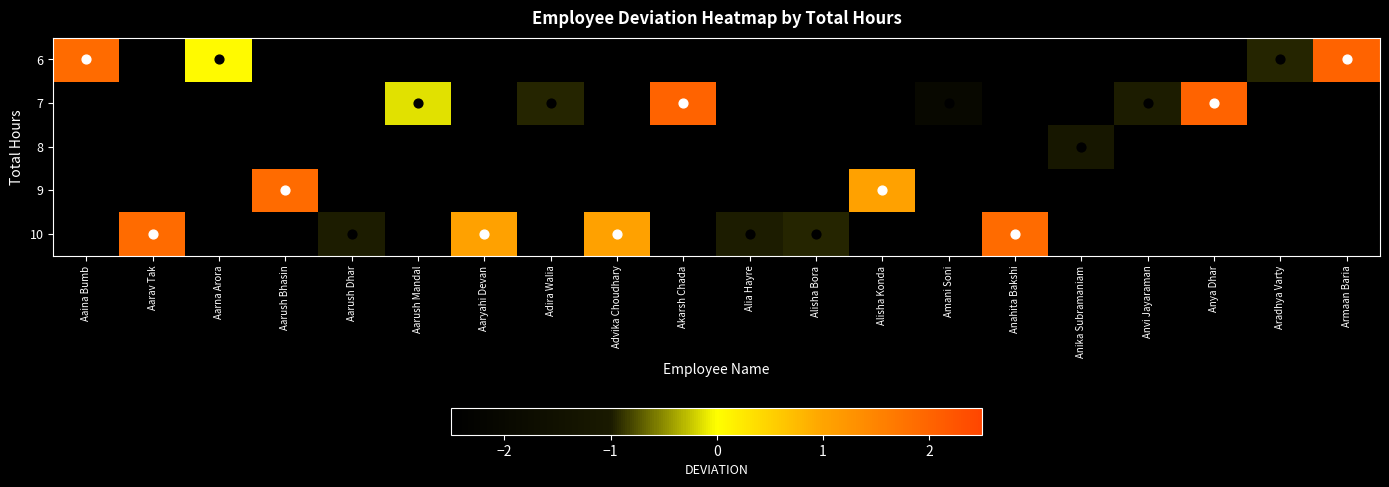

What is the difference between the maximum and minimum values in the 6 series?

3.0